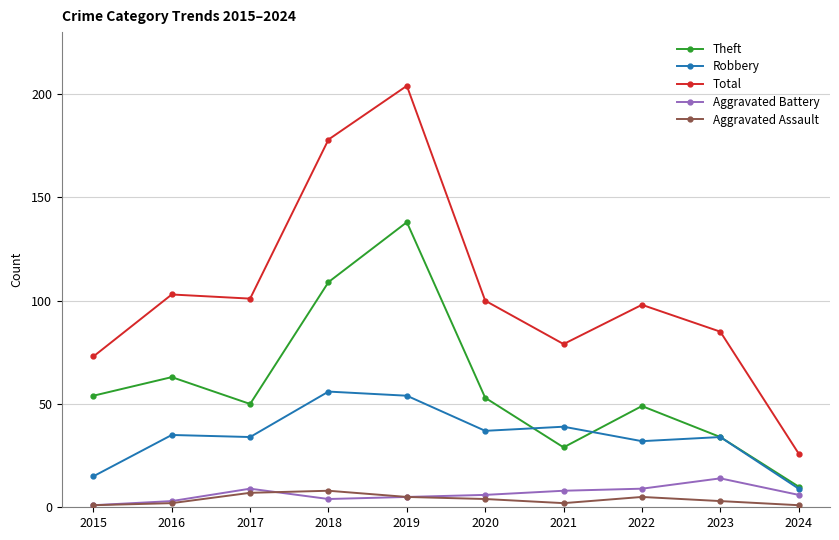

True or false: Total and Theft intersect in this chart.

False